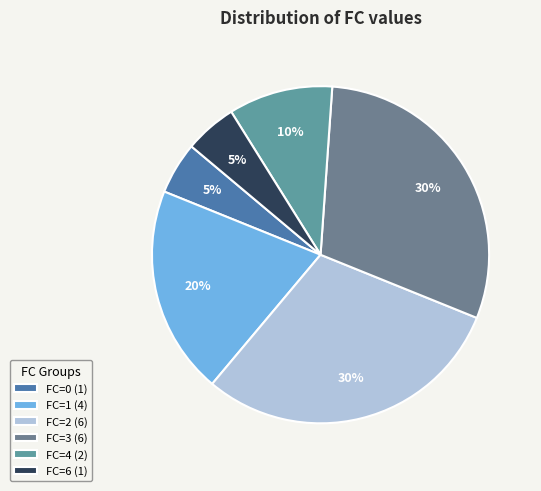

How many slices are in this pie chart?

6